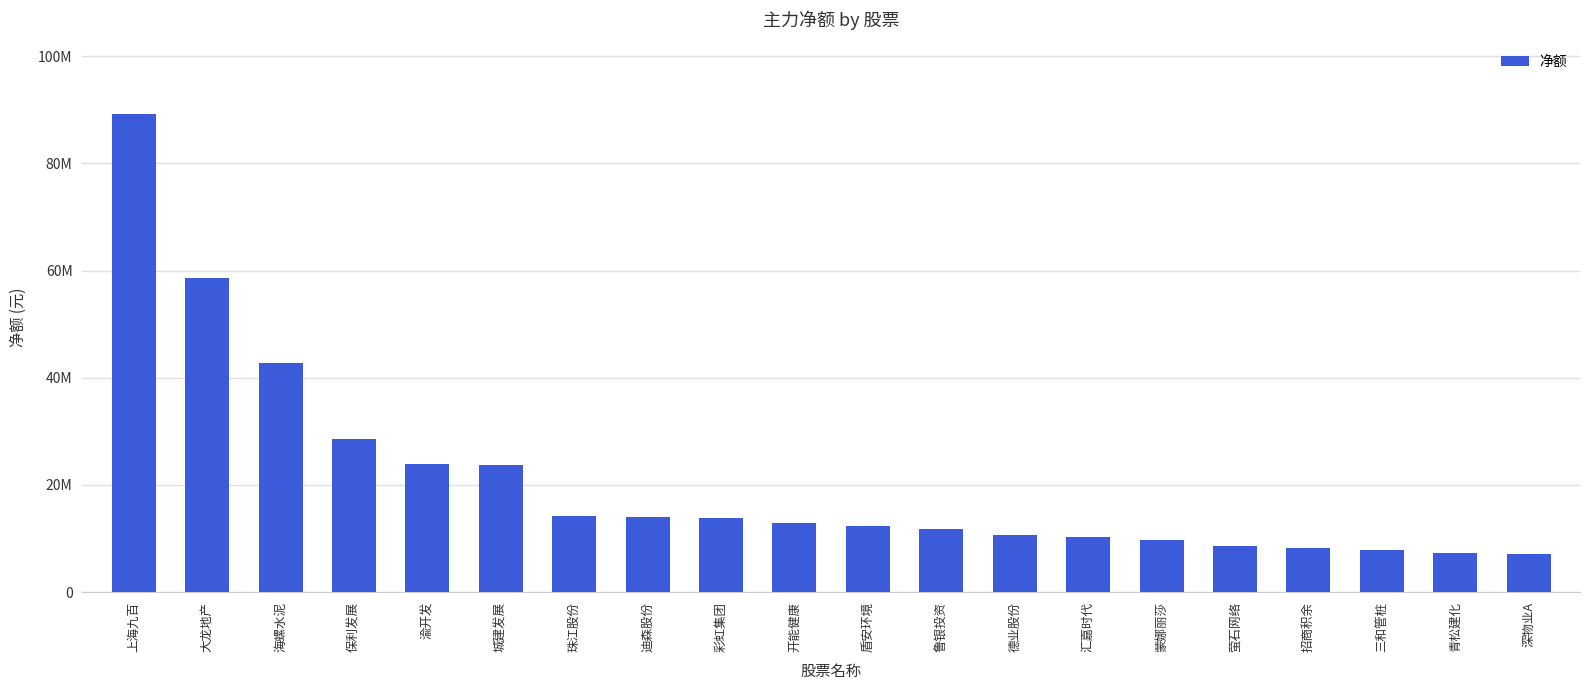

Read the value at 萤石网络, to the nearest 10.

8585080